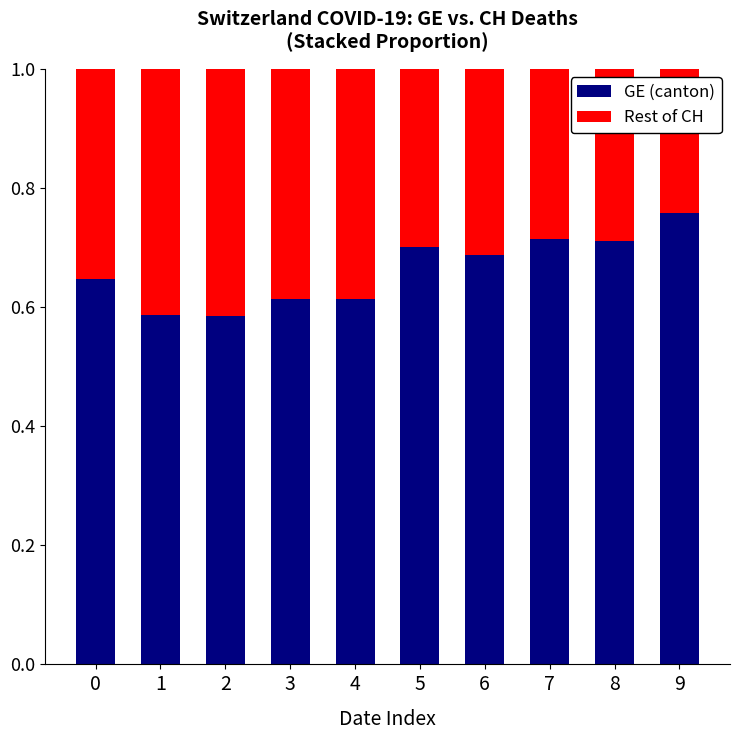

What is the total value across all series at 3?

1.0